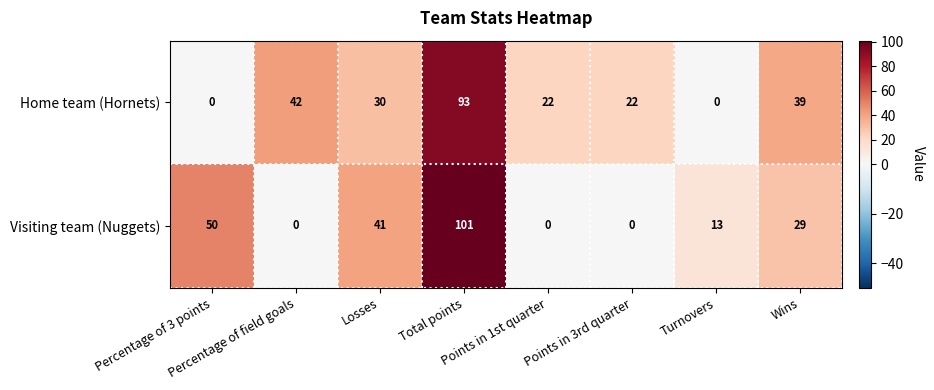

What is the average value of the Visiting team (Nuggets) series?

29